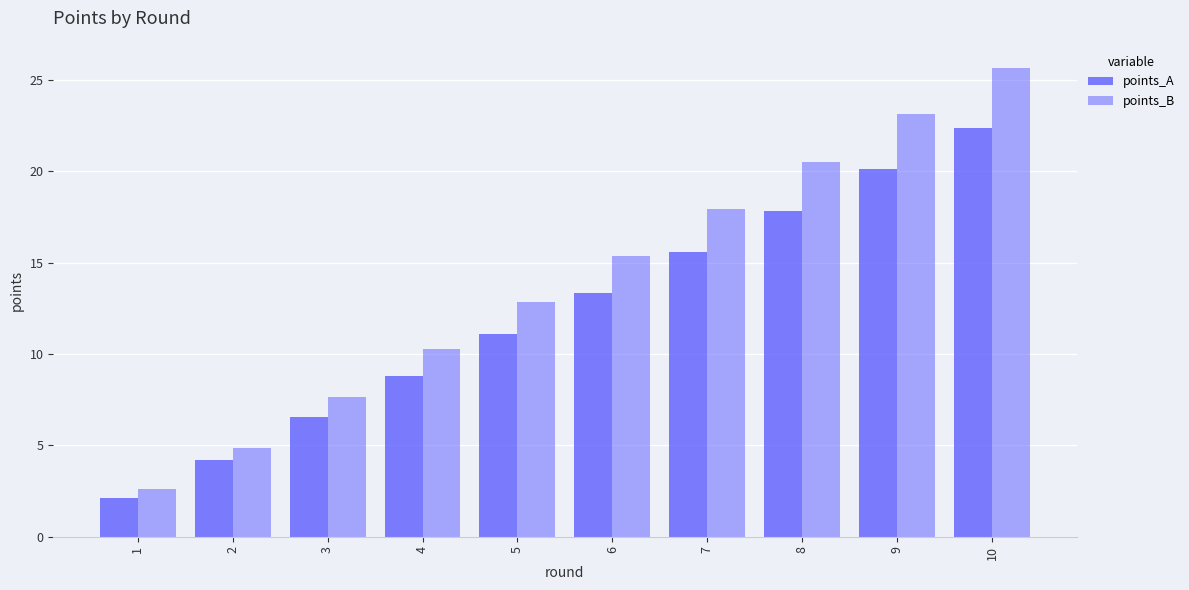

How many groups of bars are there?

10